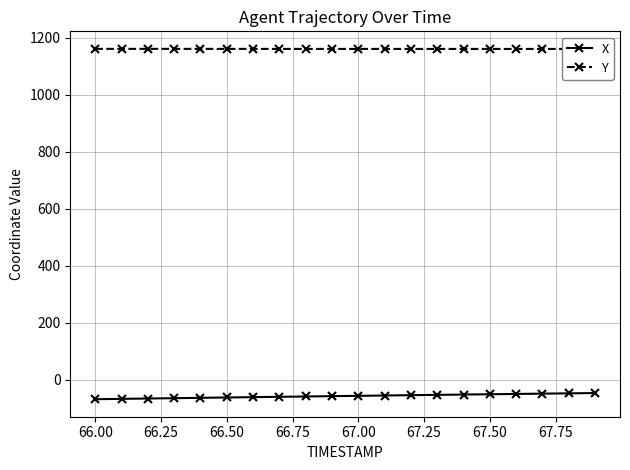

Which series has the largest range (max minus min)?

X